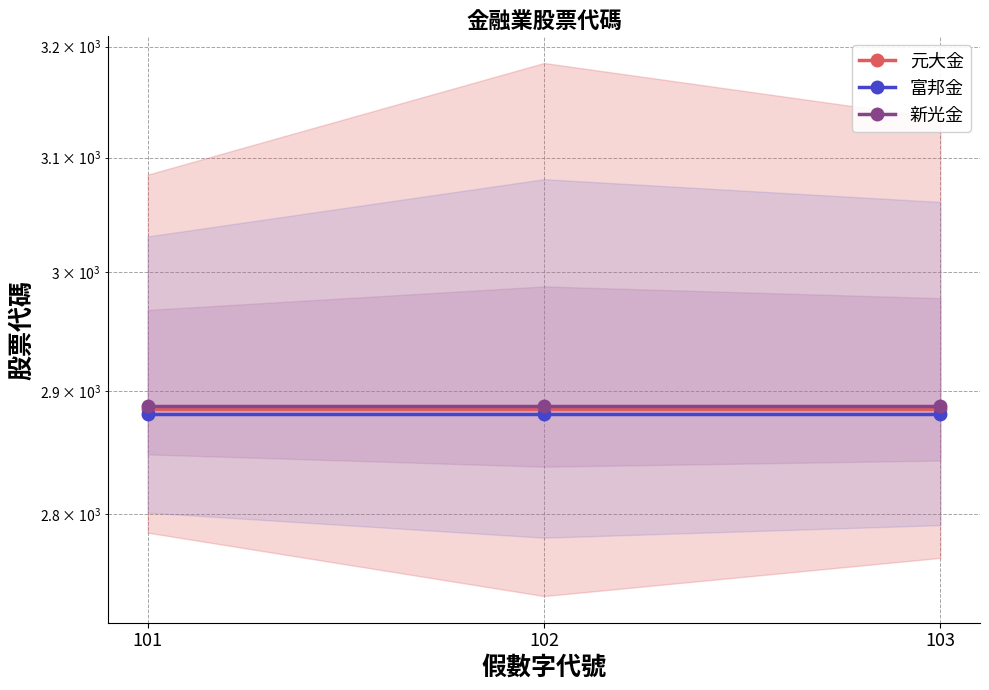

Reading left to right, transcribe all the data shown in this chart.

元大金: 101=2885	102=2885	103=2885
富邦金: 101=2881	102=2881	103=2881
新光金: 101=2888	102=2888	103=2888